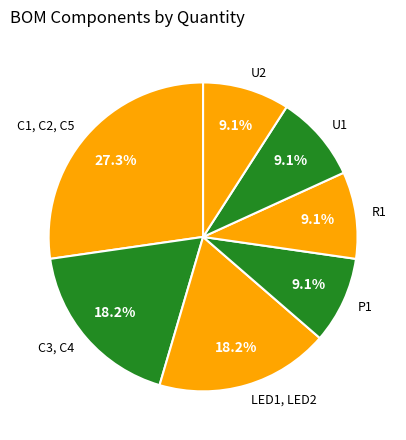

Is there a majority slice in this chart?

No